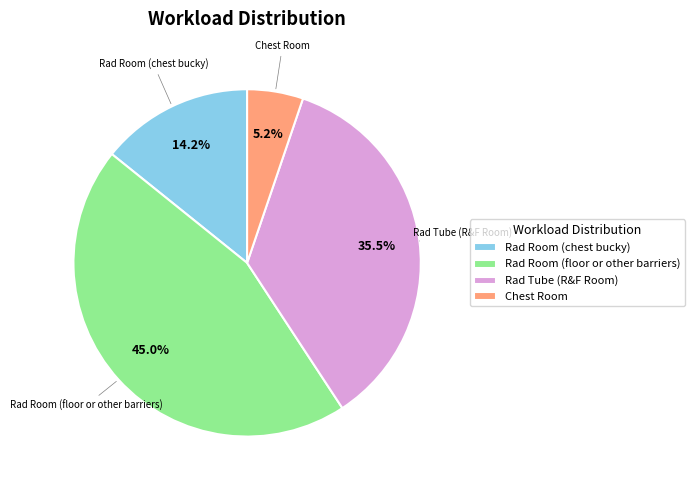

How much of the chart is everything except Rad Tube (R&F Room)?

64.5%